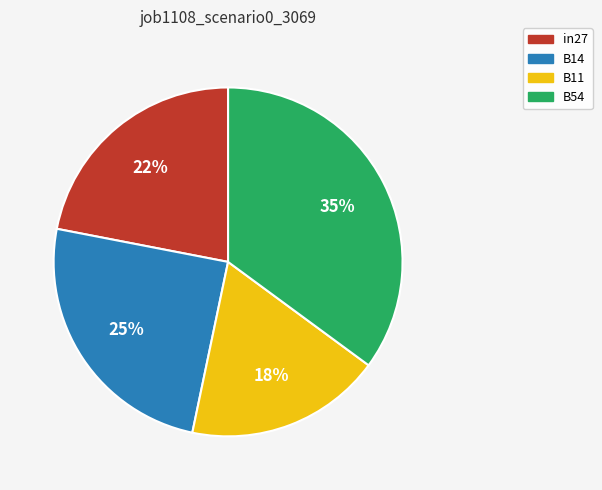

Count the number of slices in the pie.

4